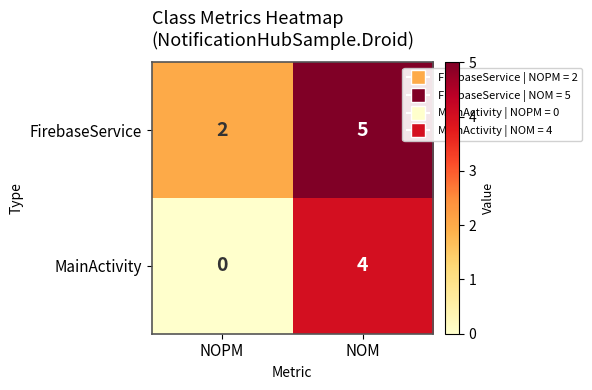

The value of FirebaseService at NOM is 5. True or false?

True